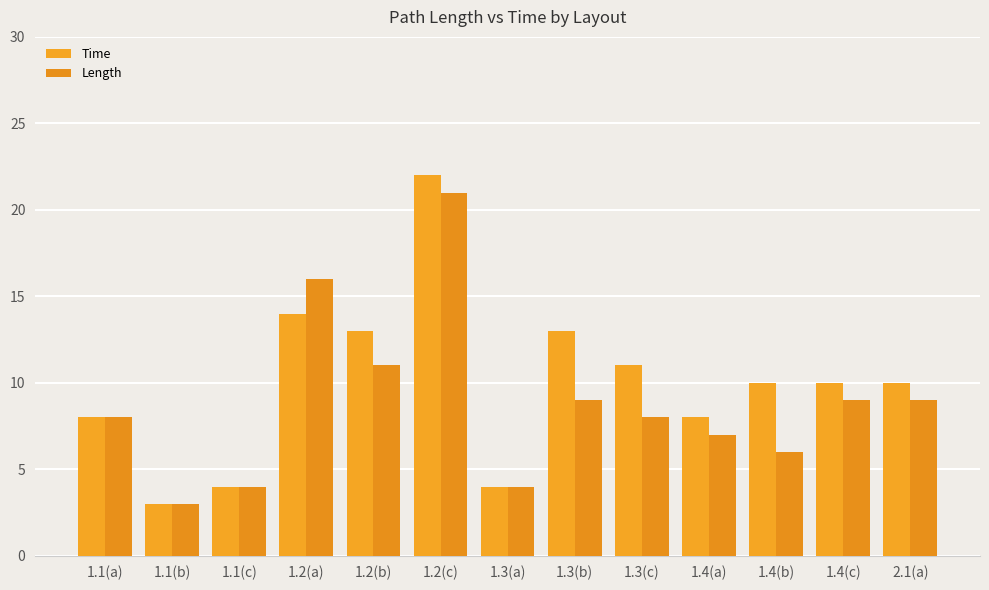

What is the difference between the maximum and minimum values in the Length series?

18